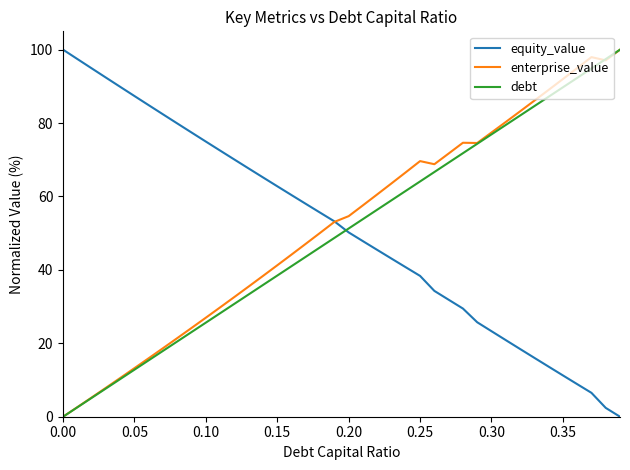

How many times do debt and equity_value cross each other?

1